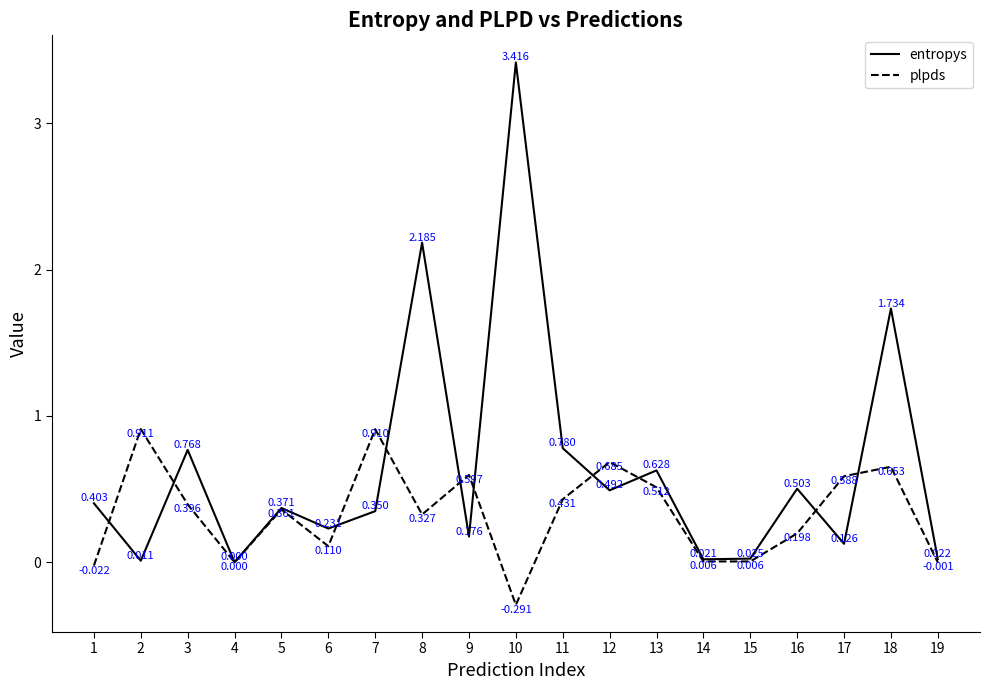

True or false: plpds has a value of 0.2 at 8.

False